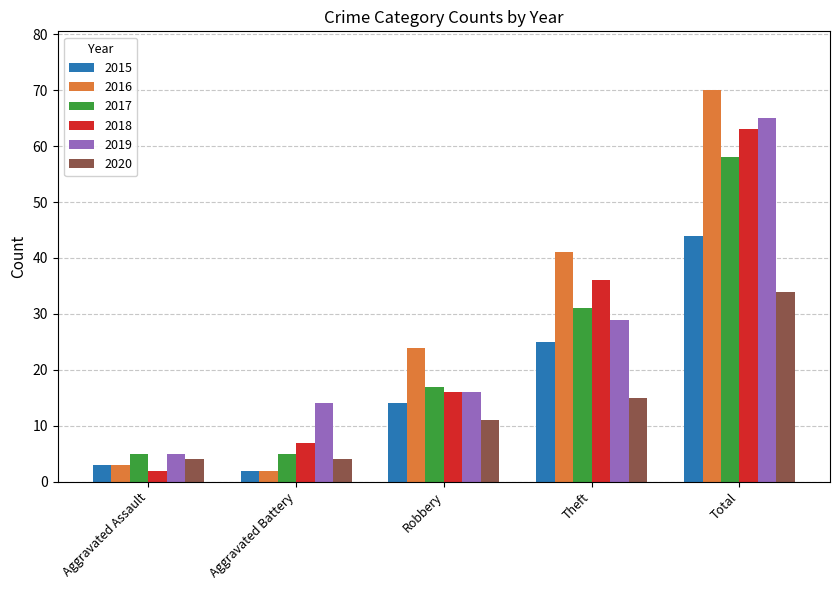

What position from the left is Aggravated Battery?

2